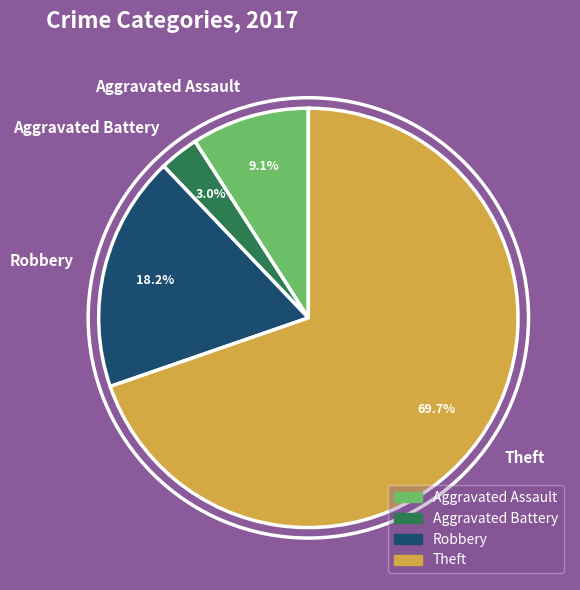

Do Theft and Aggravated Assault together represent more than half of the pie?

Yes